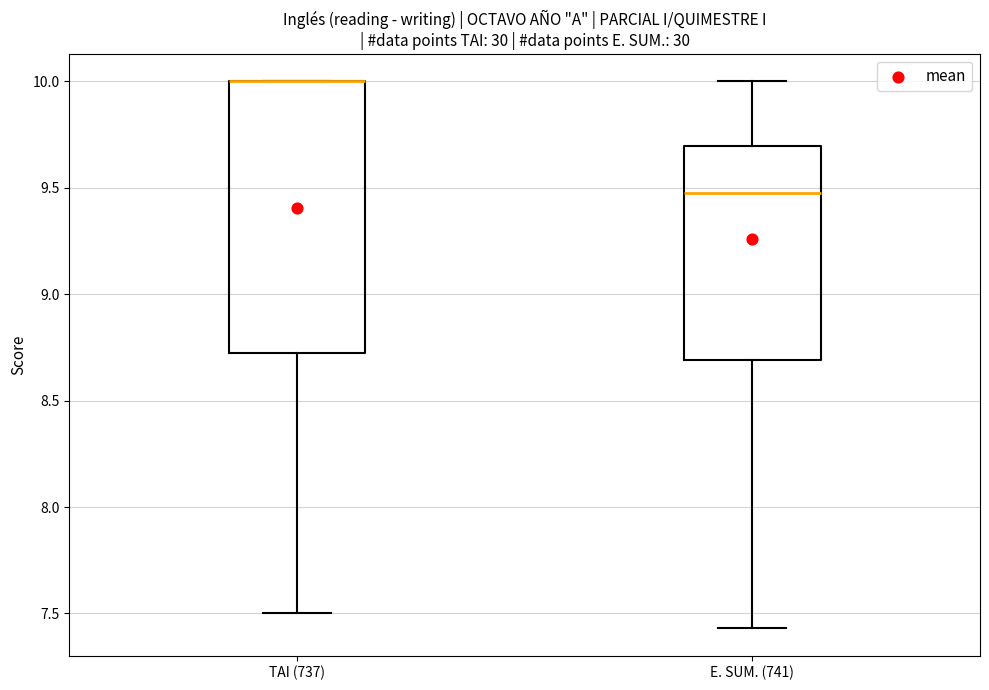

Reading left to right, transcribe this box plot: for each box, give where its median line is, the range the box spans, and where its two whiskers end, as read against the y-axis. The values are not printed on the chart, so give them approximately, as read against the axis.

TAI (737): median 10.00 (drawn on the box's upper edge), box 8.75 to 10.00, whiskers 7.50 to 10.00
E. SUM. (741): median 9.50, box 8.70 to 9.70, whiskers 7.45 to 10.00